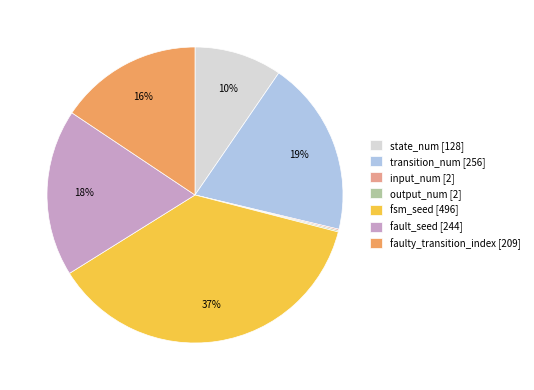

What percentage is the state_num [128] slice, to the nearest percent?

10%